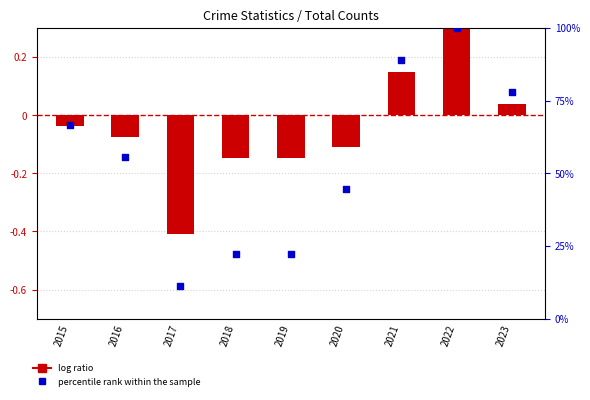

At which category is the sum across all series the highest?

2022